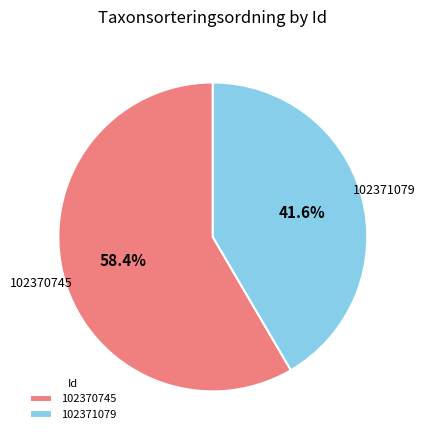

Is it true that 102371079 is 50% of the pie?

False